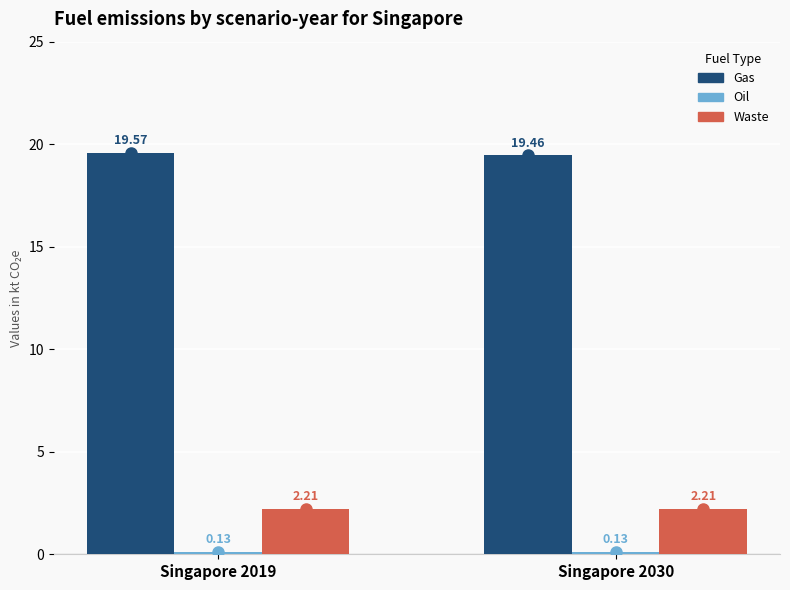

What is the sum of the Waste values at Singapore 2019 and Singapore 2030?

4.4